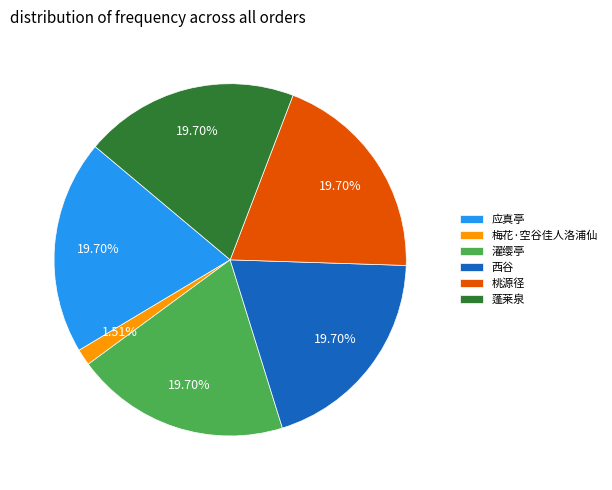

To the nearest percent, what percentage of the pie is 西谷?

20%